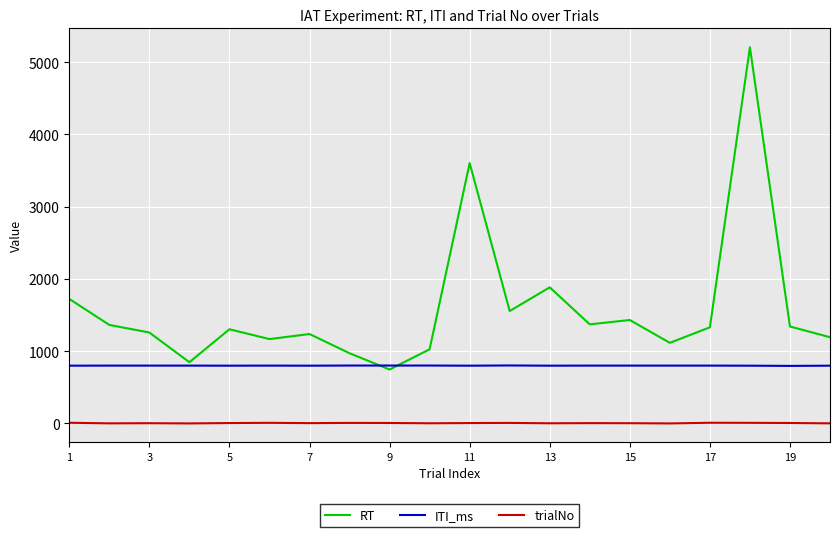

True or false: trialNo and RT cross at least once.

False